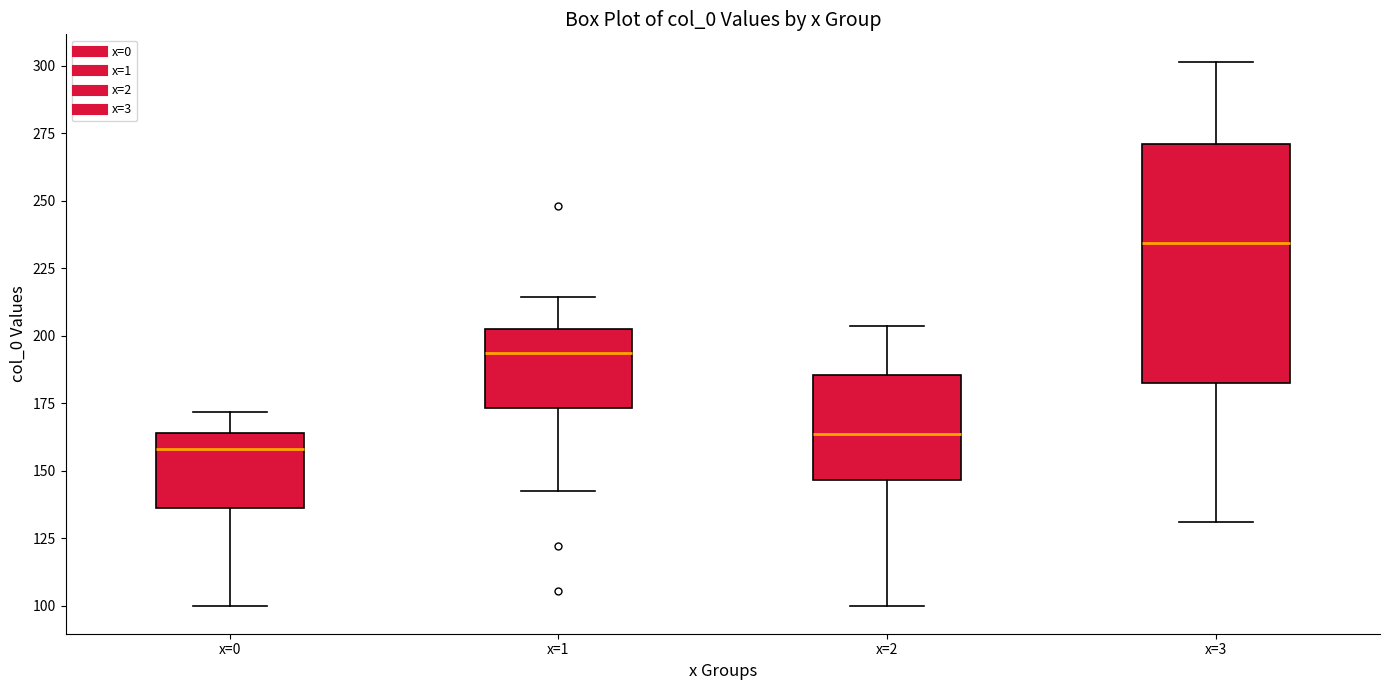

Reading left to right, read every box against the y-axis: the position of its median line, the range the box covers, and the ends of its whiskers. The values are not printed on the chart, so give them approximately, as read against the axis.

x=0: median 160, box 135 to 165, whiskers 100 to 170
x=1: median 195, box 175 to 205, whiskers 140 to 215
x=2: median 165, box 145 to 185, whiskers 100 to 205
x=3: median 235, box 185 to 270, whiskers 130 to 300